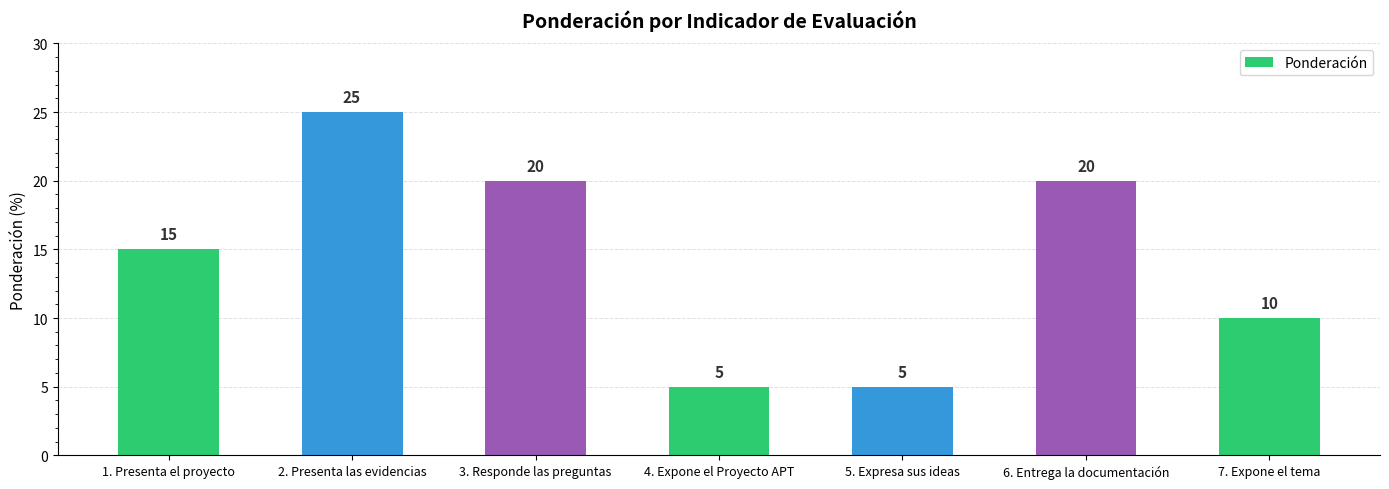

Is it true that the value at 6. Entrega la documentación is 32?

False